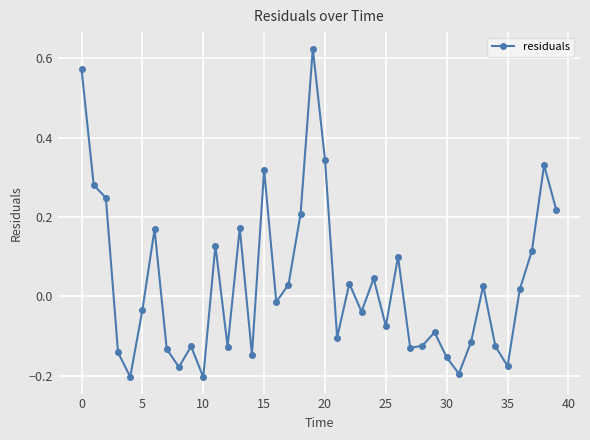

What is the difference between the second highest and minimum values?

0.8